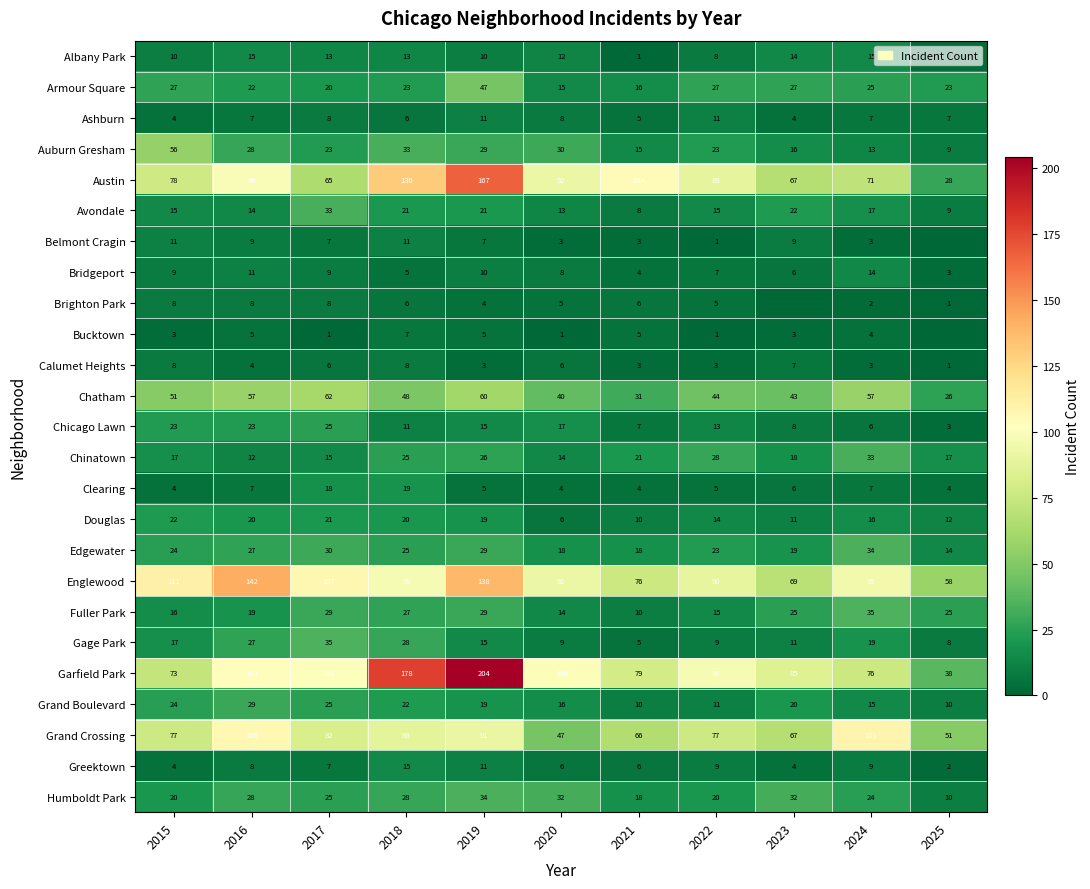

What is the minimum value for Gage Park?

5